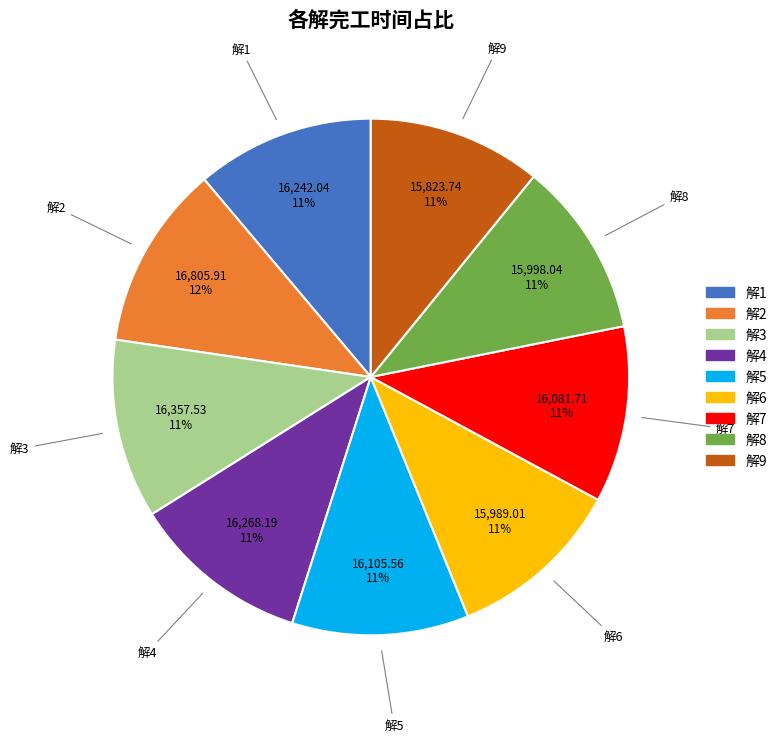

Count the number of slices in the pie.

9